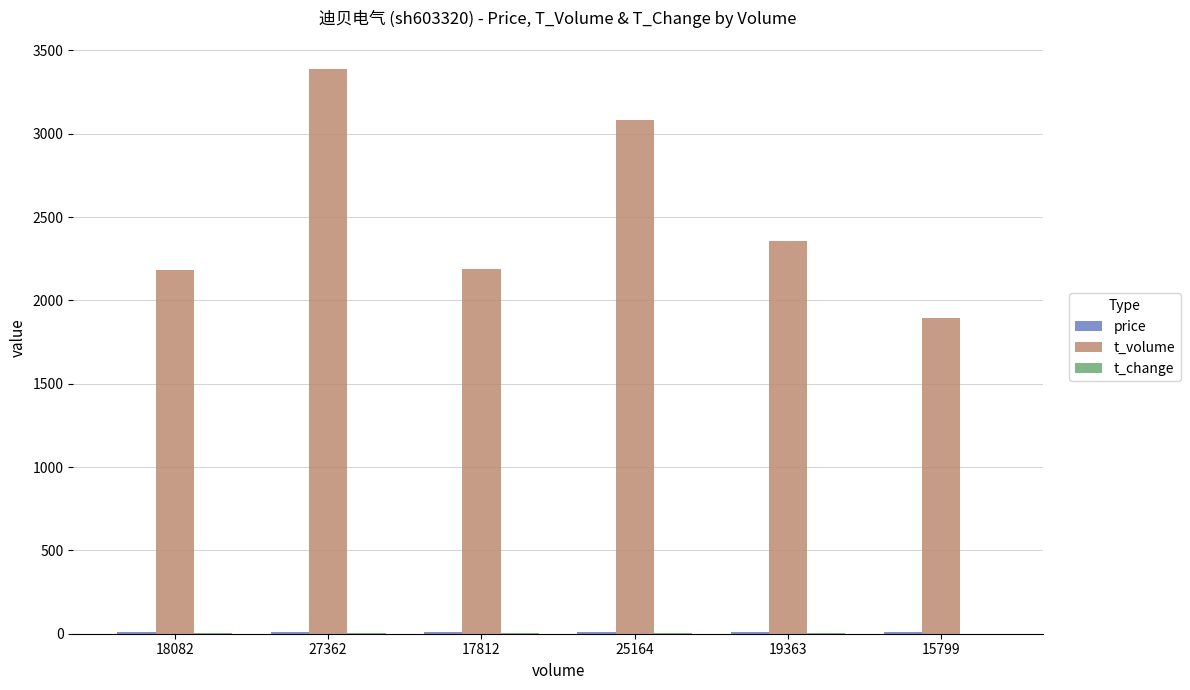

Which series has the largest range (max minus min)?

t_volume